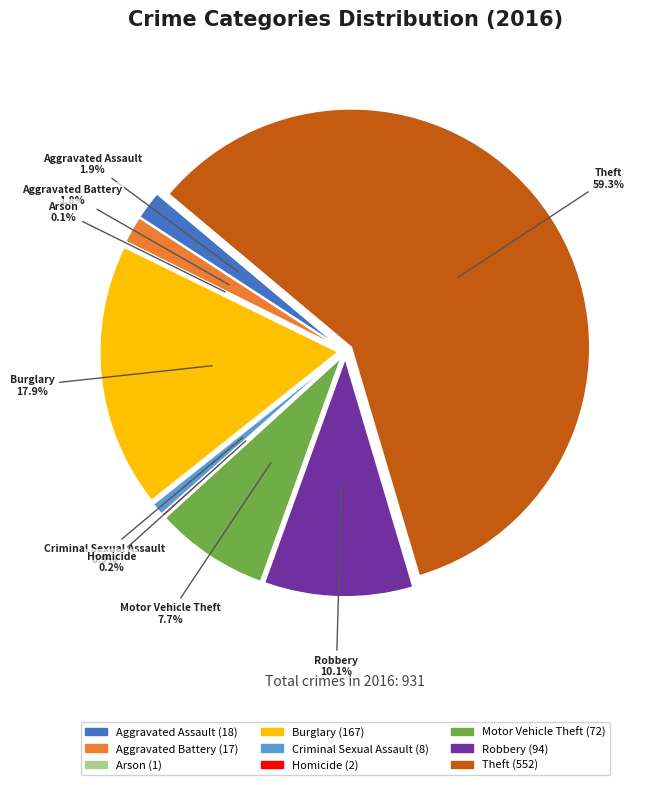

Which category has the biggest portion of the pie?

Theft